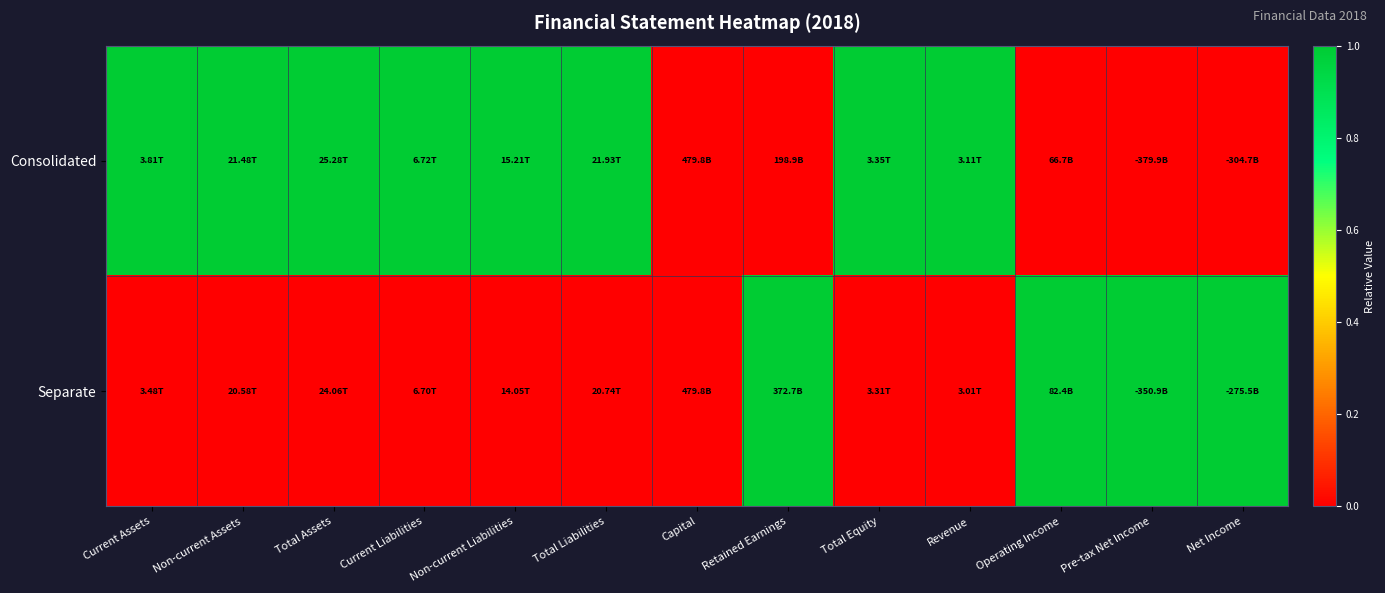

What is the total value across all series at Net Income?

1